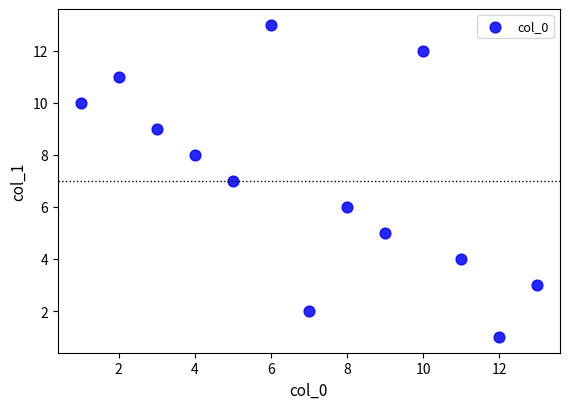

What is the range of X values (max minus min)?

12